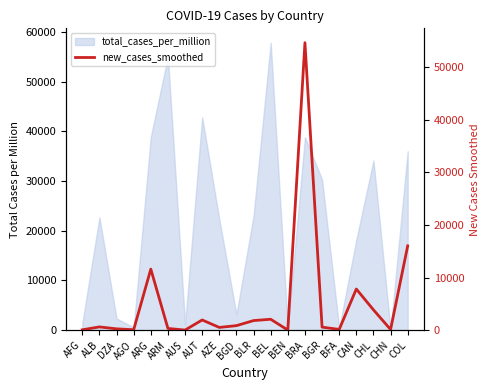

The chart shows a value of 9.6 at AUS. True or false?

False